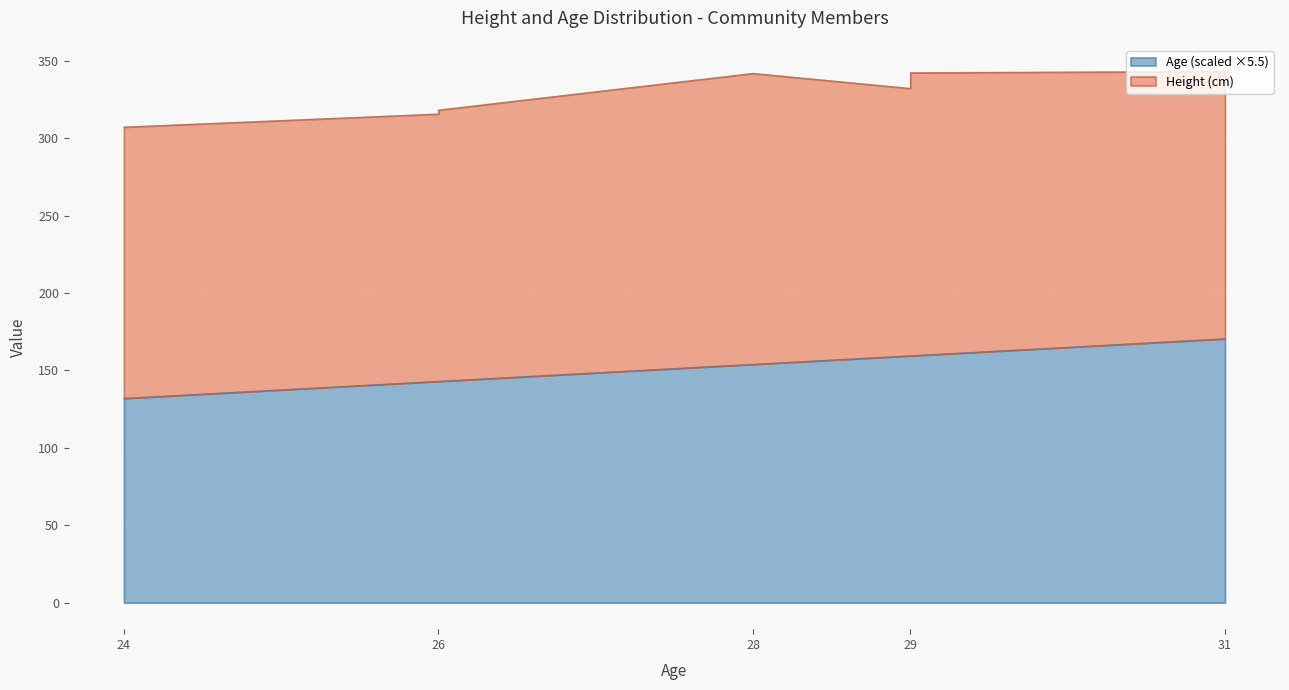

What is the sum of the values at 28 and 26?

297.0